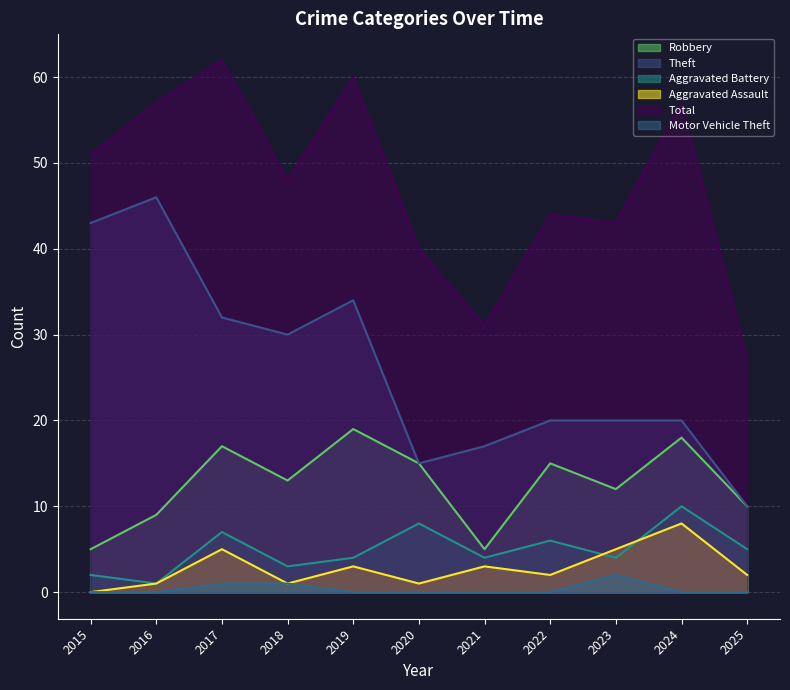

Which series has the largest total across all categories?

Total